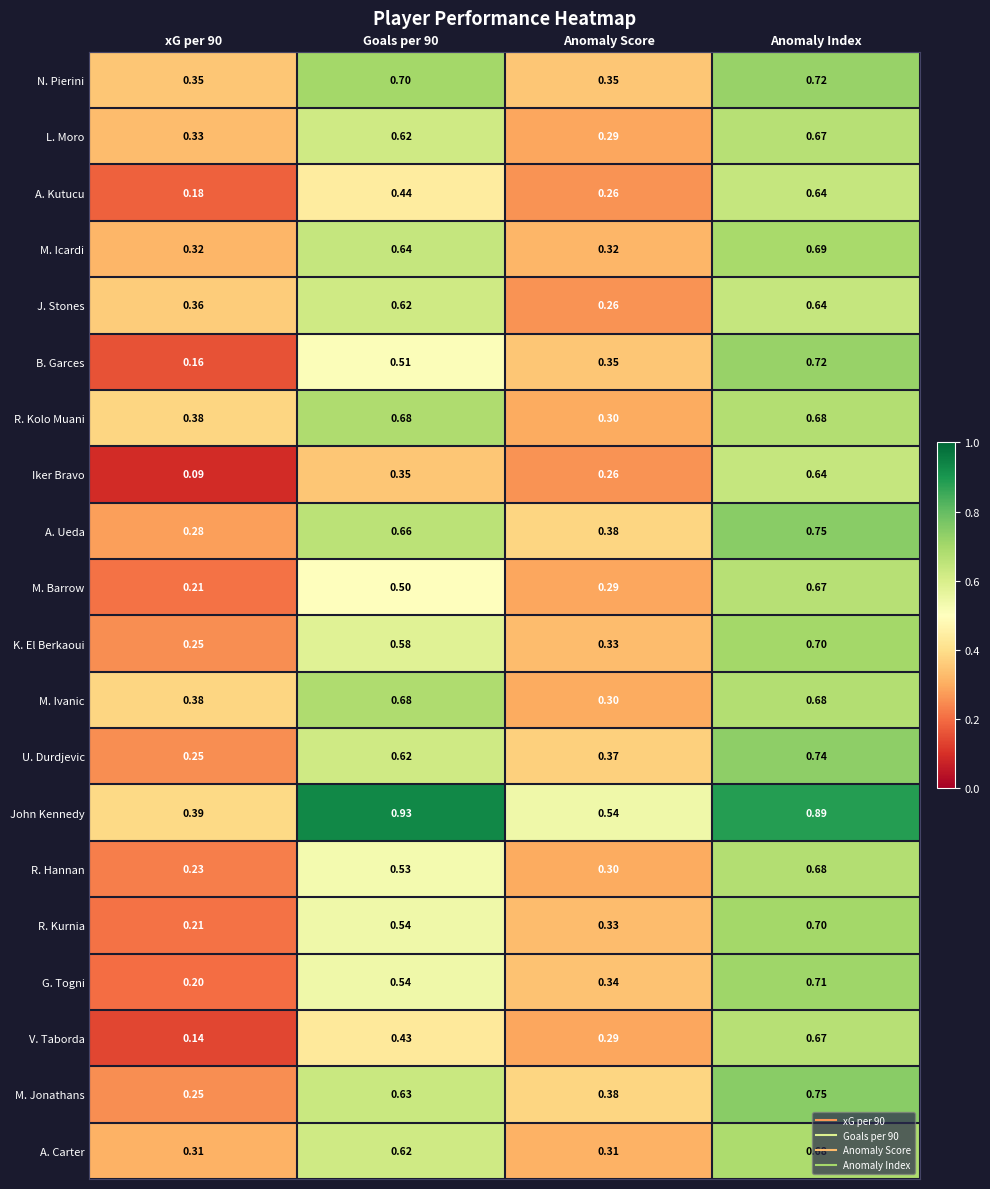

Which series has the largest total across all categories?

John Kennedy